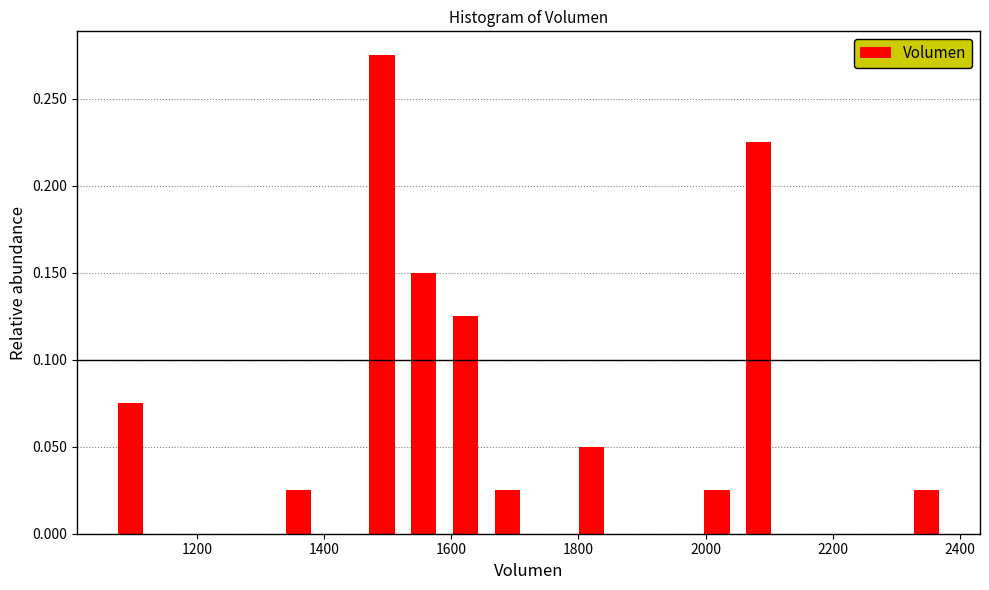

Read against the x-axis, roughly where is the centre of the tallest bar?

1500